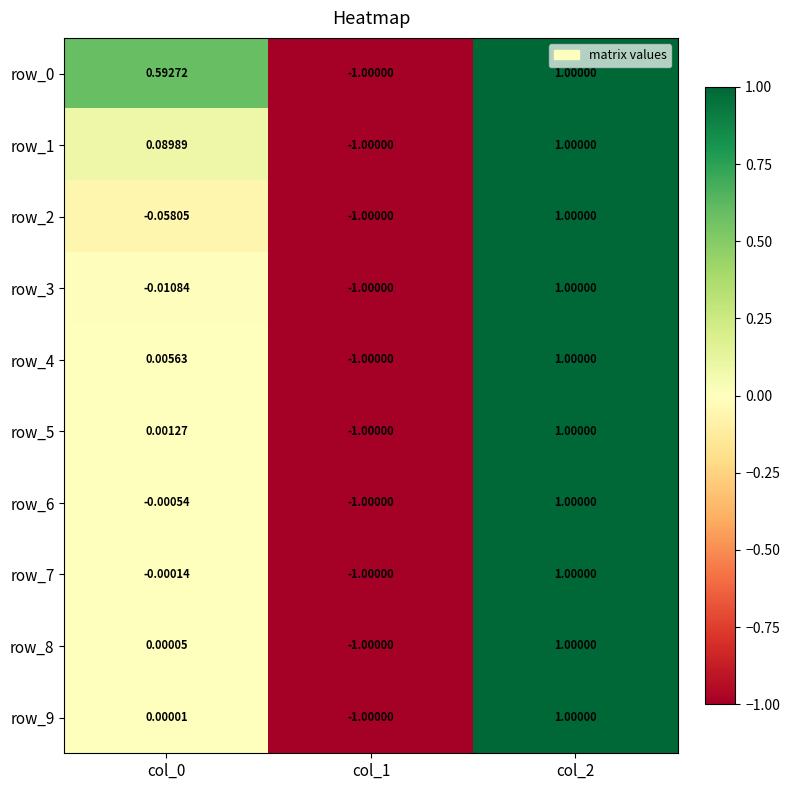

What is the difference between the maximum and minimum values in the row_3 series?

2.0